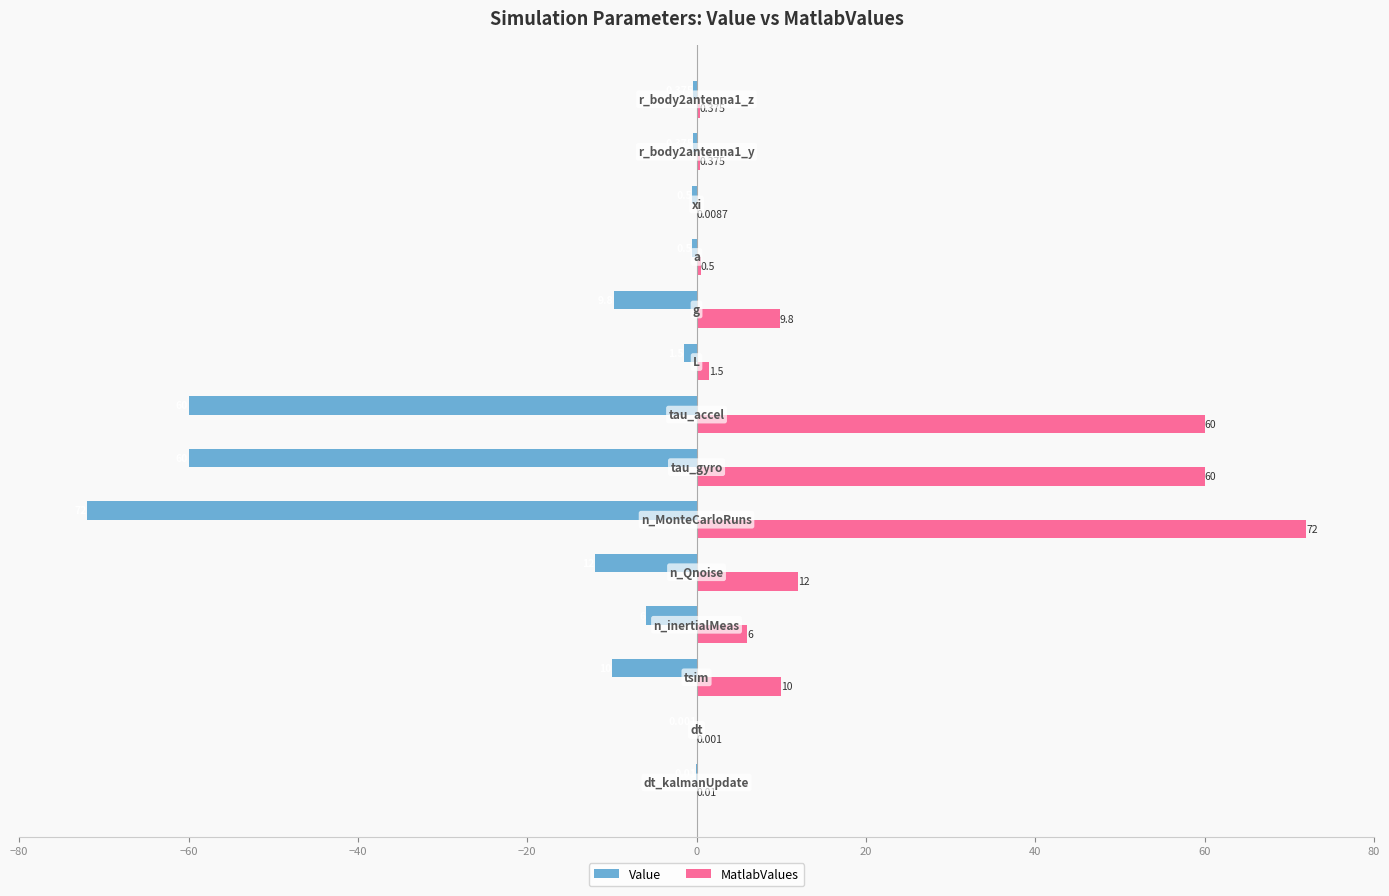

Which series has the largest total across all categories?

MatlabValues